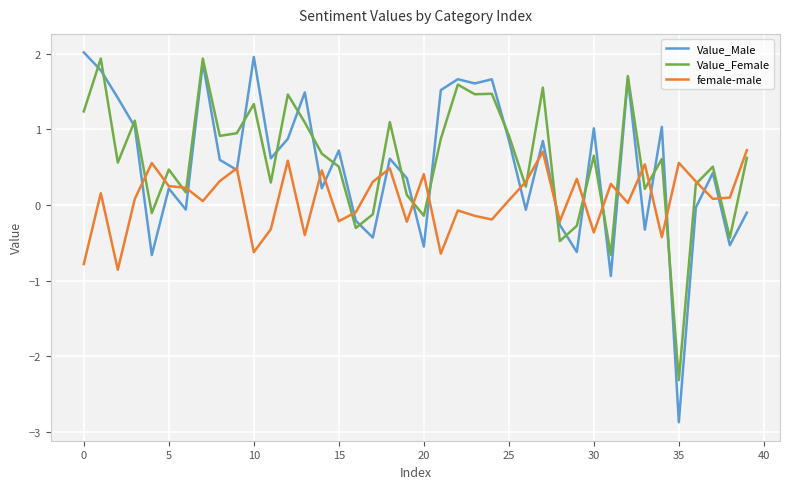

Which series has the widest spread of values?

Value_Male